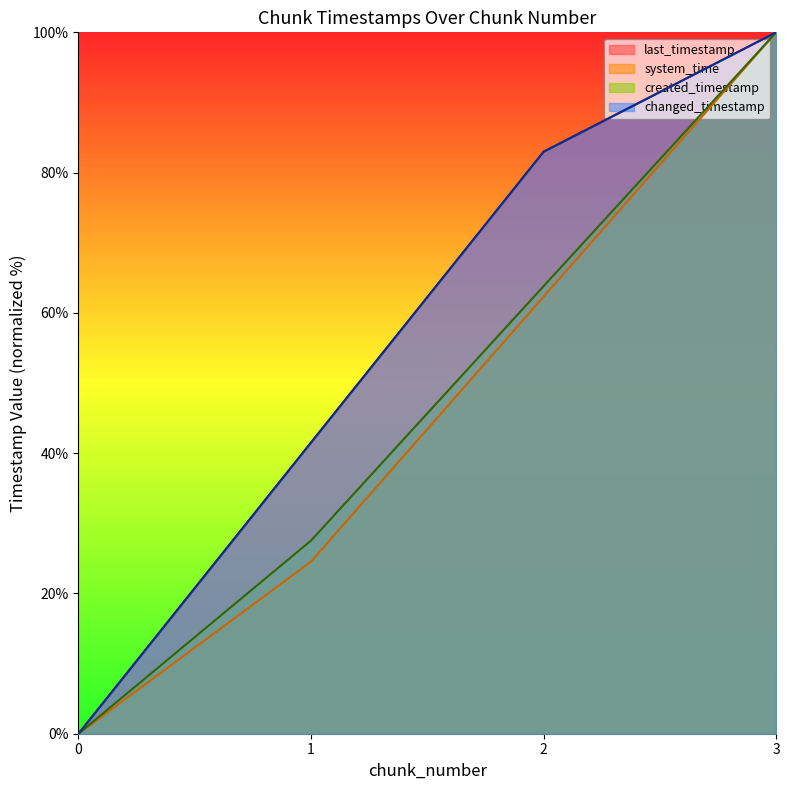

How many data points in last_timestamp are less than 82?

2